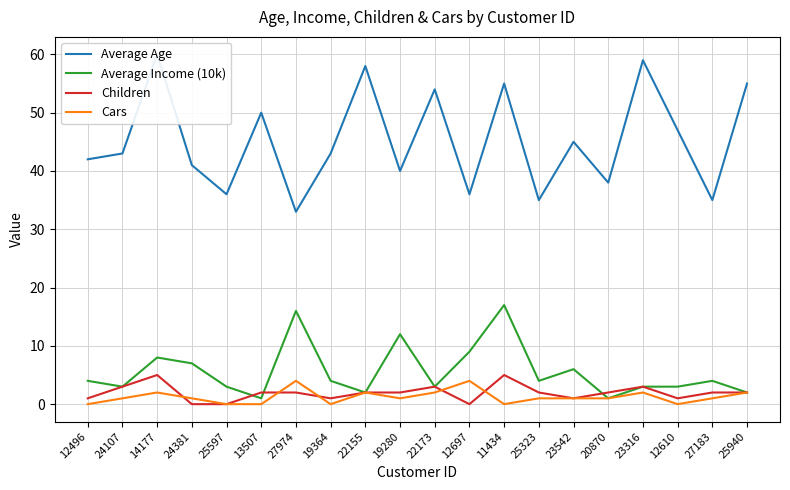

Is it true that Average Income (10k) equals 4 at 19364?

True